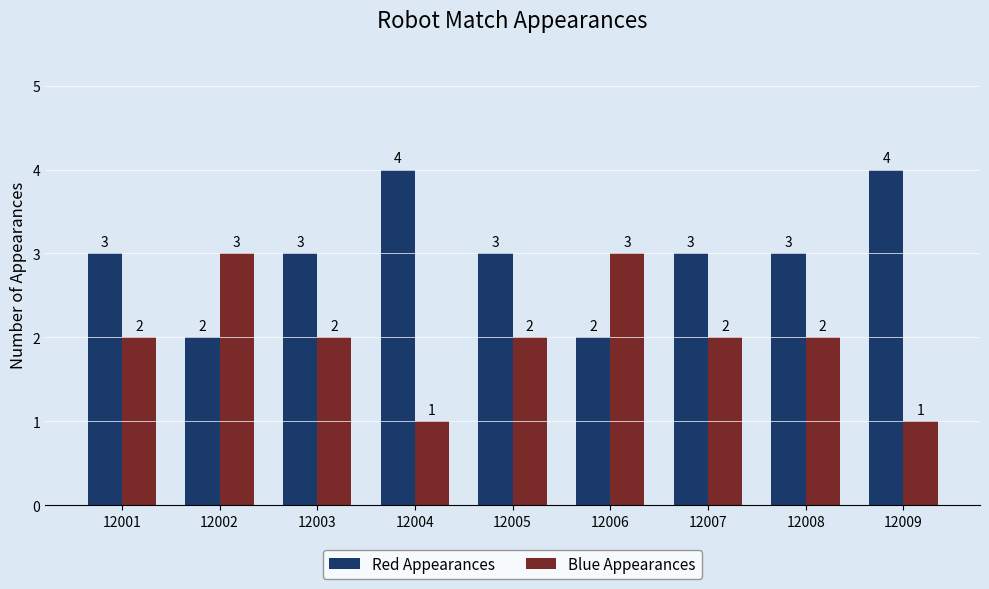

Which series has the largest total across all categories?

Red Appearances